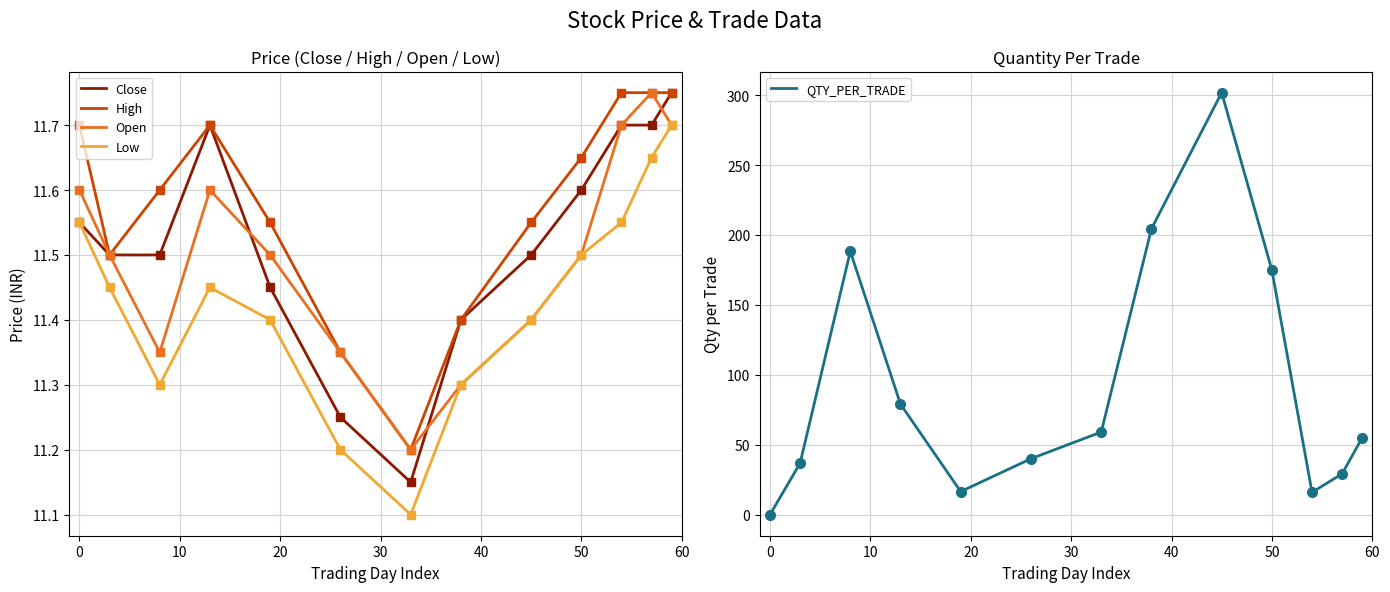

What are all the series names shown in the legend?

Close, High, Open, Low, QTY_PER_TRADE